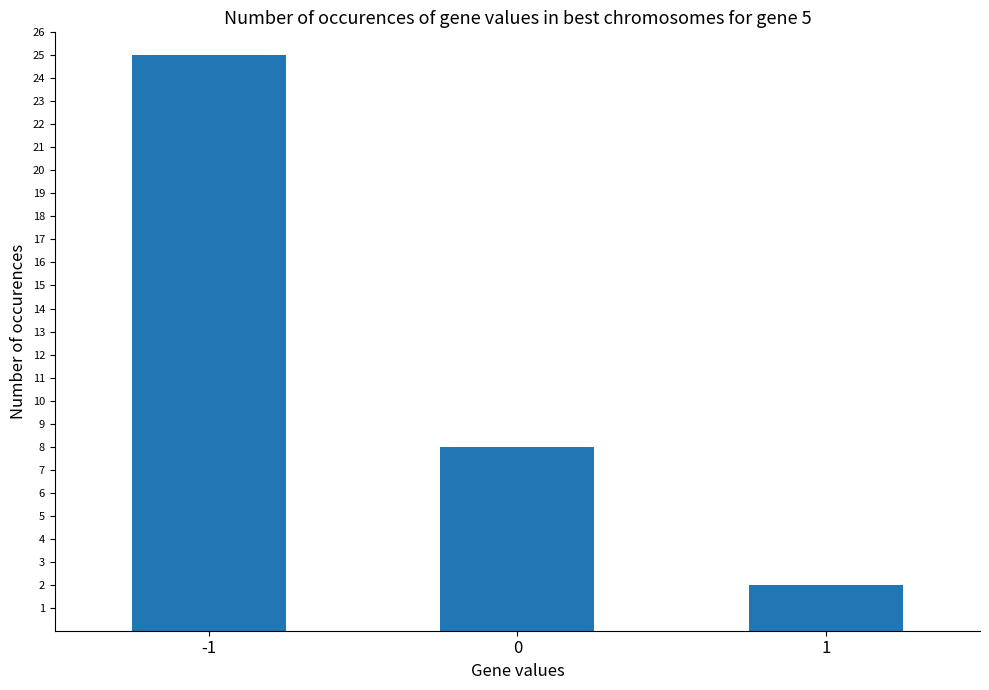

How many values are between 2 and 25?

3